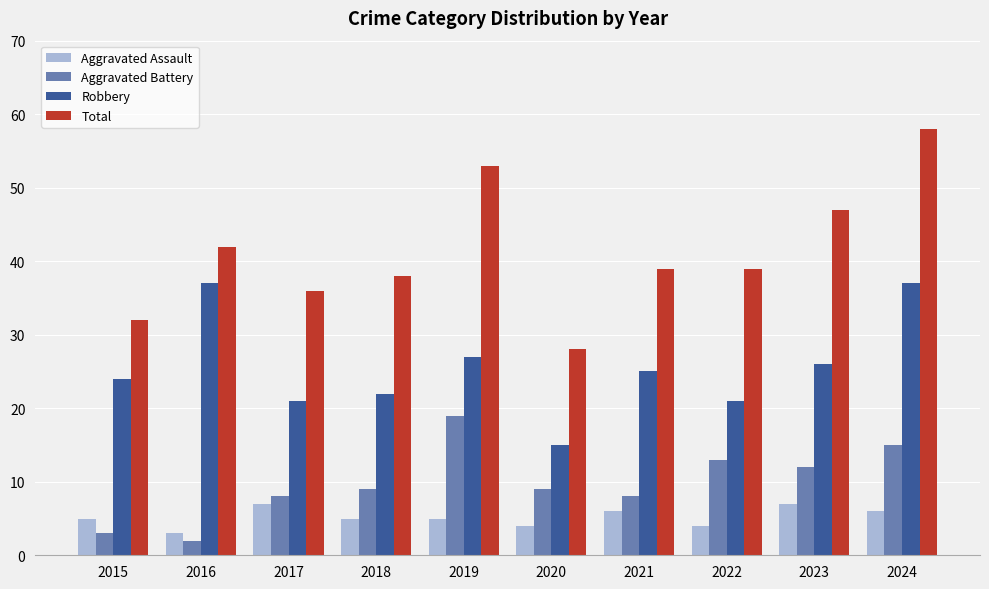

What are all the series names shown in the legend?

Aggravated Assault, Aggravated Battery, Robbery, Total